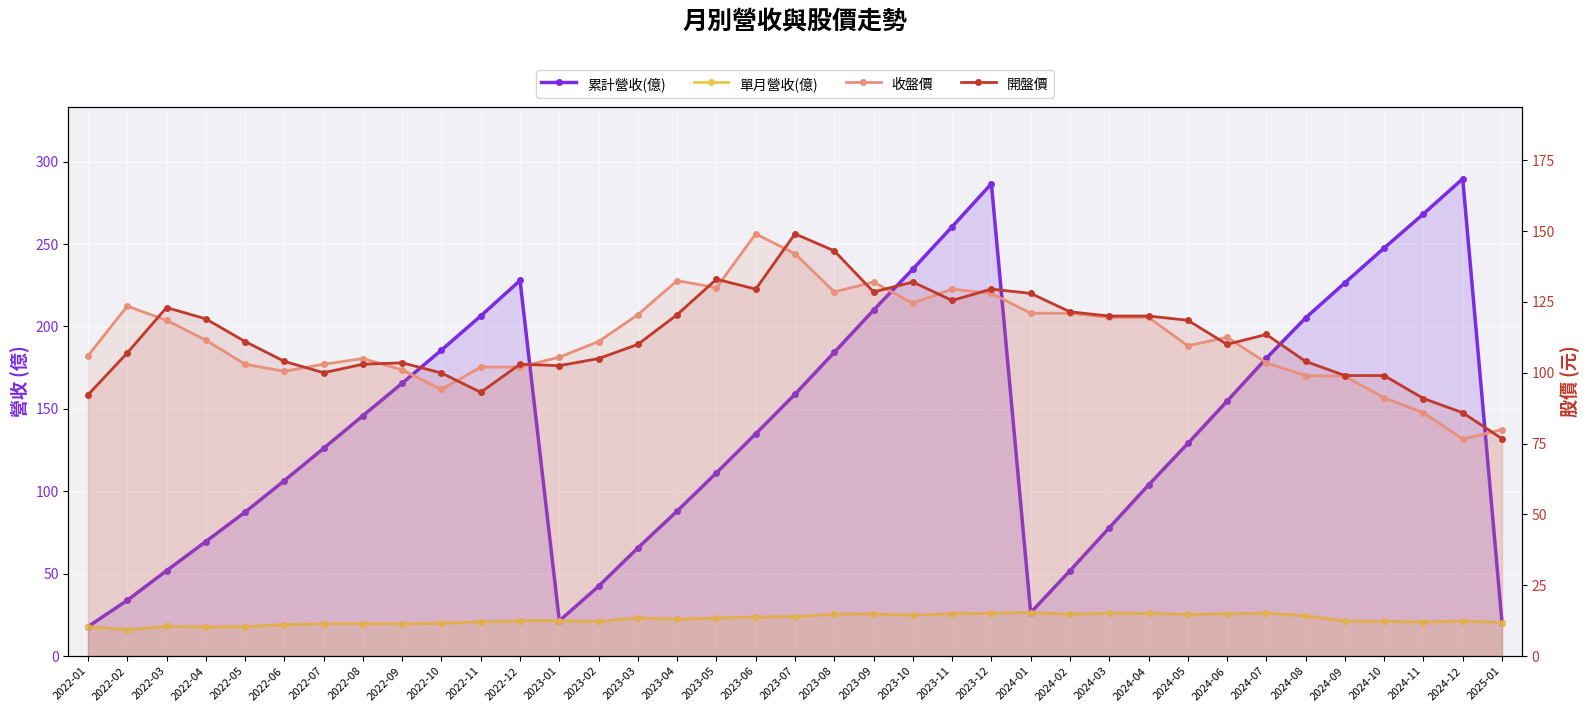

List the labels in order of 累計營收(億) value, largest first.

2024-12, 2023-12, 2024-11, 2023-11, 2024-10, 2023-10, 2022-12, 2024-09, 2023-09, 2022-11, 2024-08, 2022-10, 2023-08, 2024-07, 2022-09, 2023-07, 2024-06, 2022-08, 2023-06, 2024-05, 2022-07, 2023-05, 2022-06, 2024-04, 2023-04, 2022-05, 2024-03, 2022-04, 2023-03, 2022-03, 2024-02, 2023-02, 2022-02, 2024-01, 2023-01, 2025-01, 2022-01